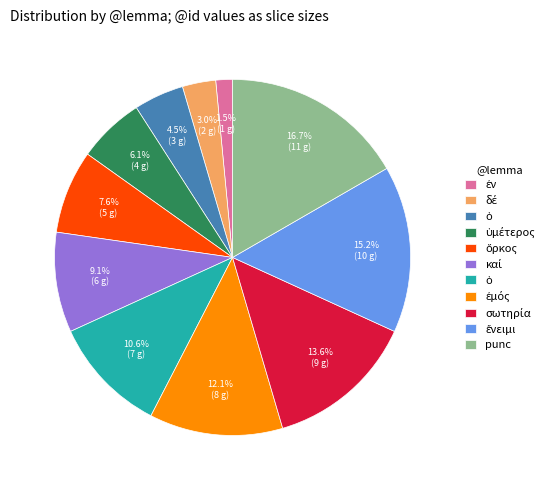

How many slices are in this pie chart?

11